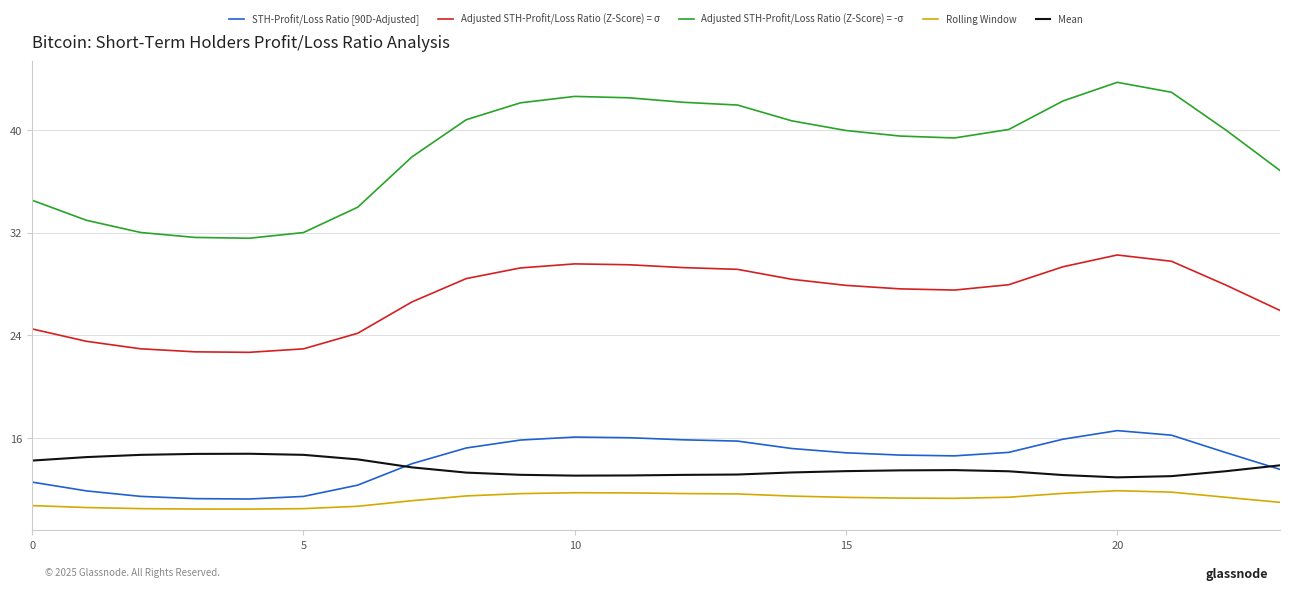

Which series has the largest range (max minus min)?

Adjusted STH-Profit/Loss Ratio (Z-Score) = -σ